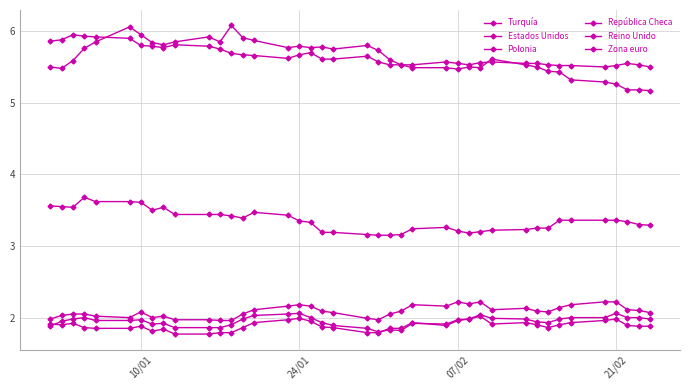

How many lines are shown in the chart?

6